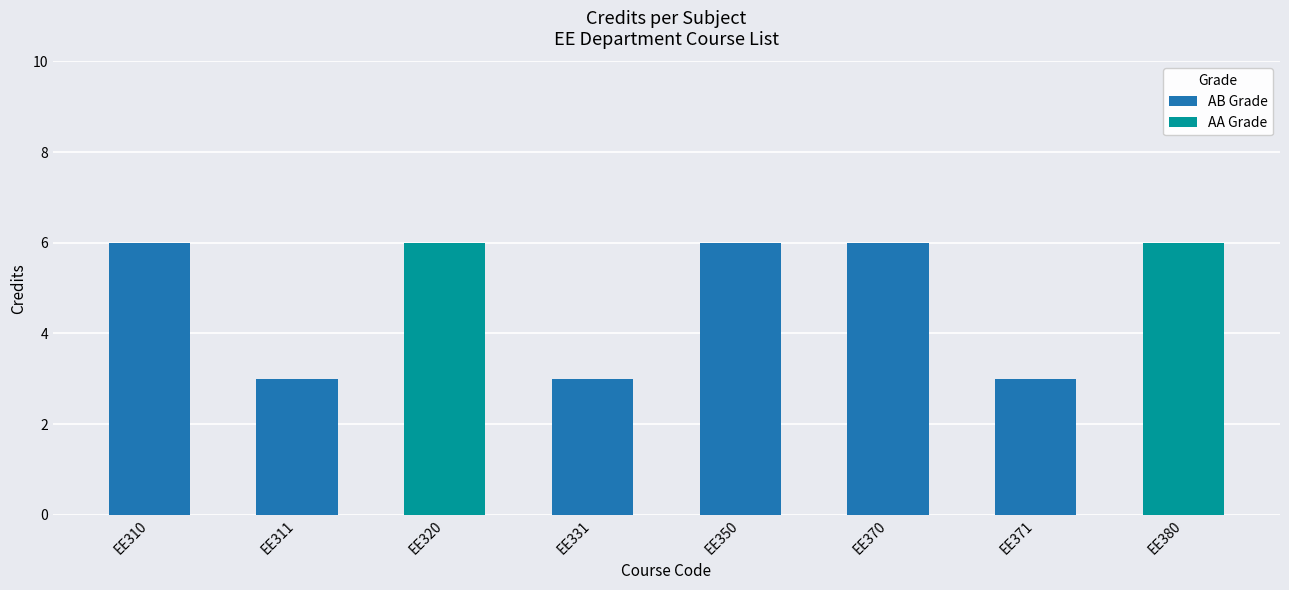

At which label does AB Grade first exceed 3?

EE310